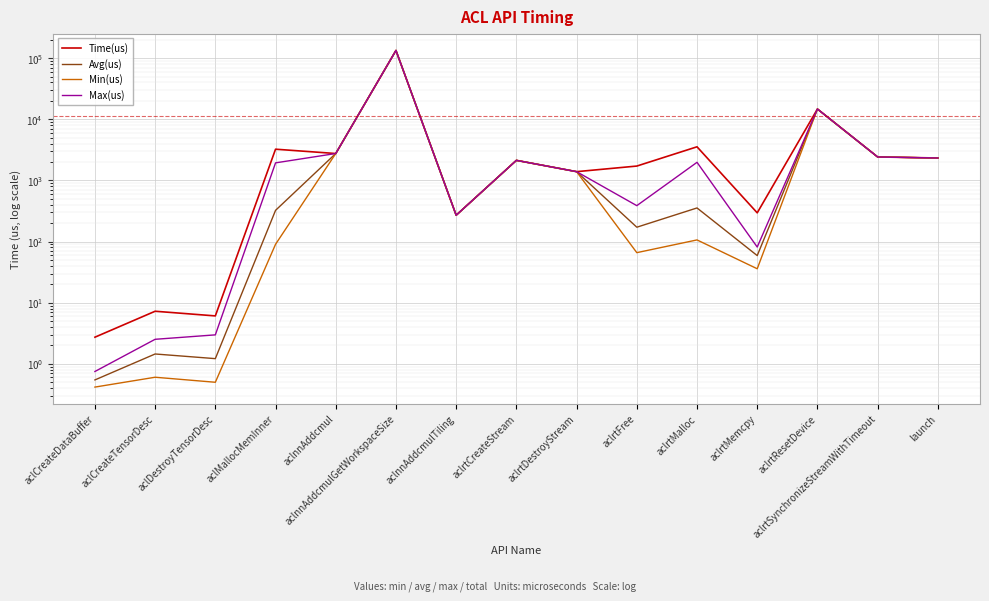

What is the value of the Time(us) point at the 14th from the left?

2417.6